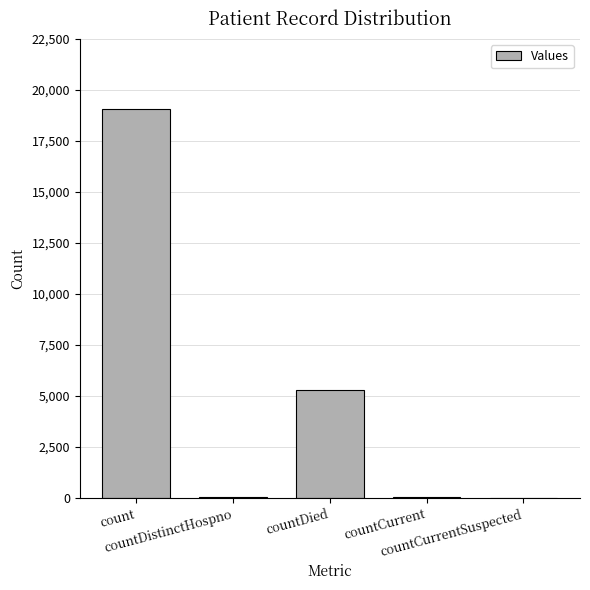

Are the bars horizontal?

No